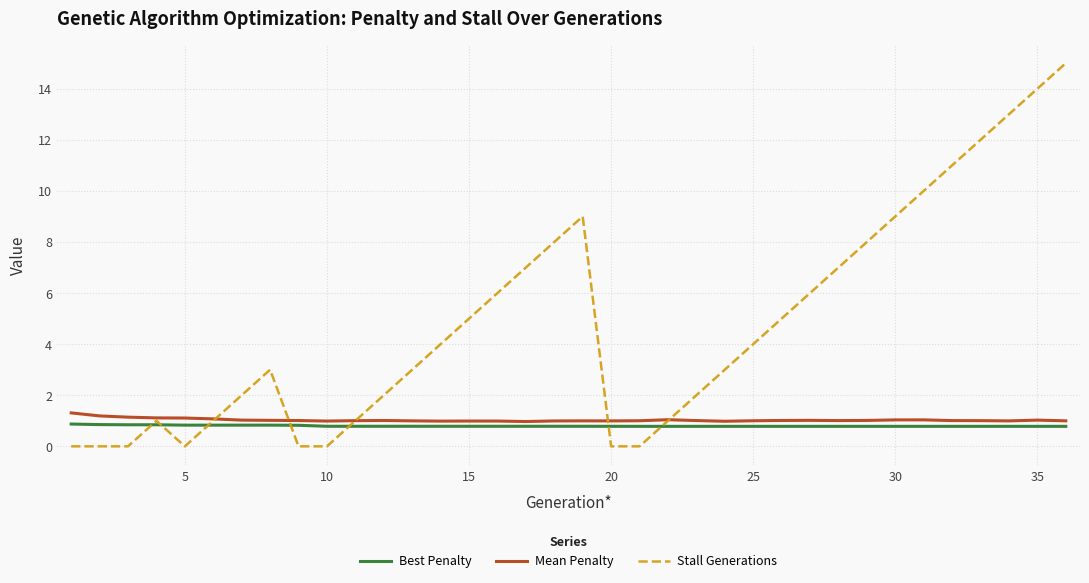

What is the maximum value for Mean Penalty?

1.3